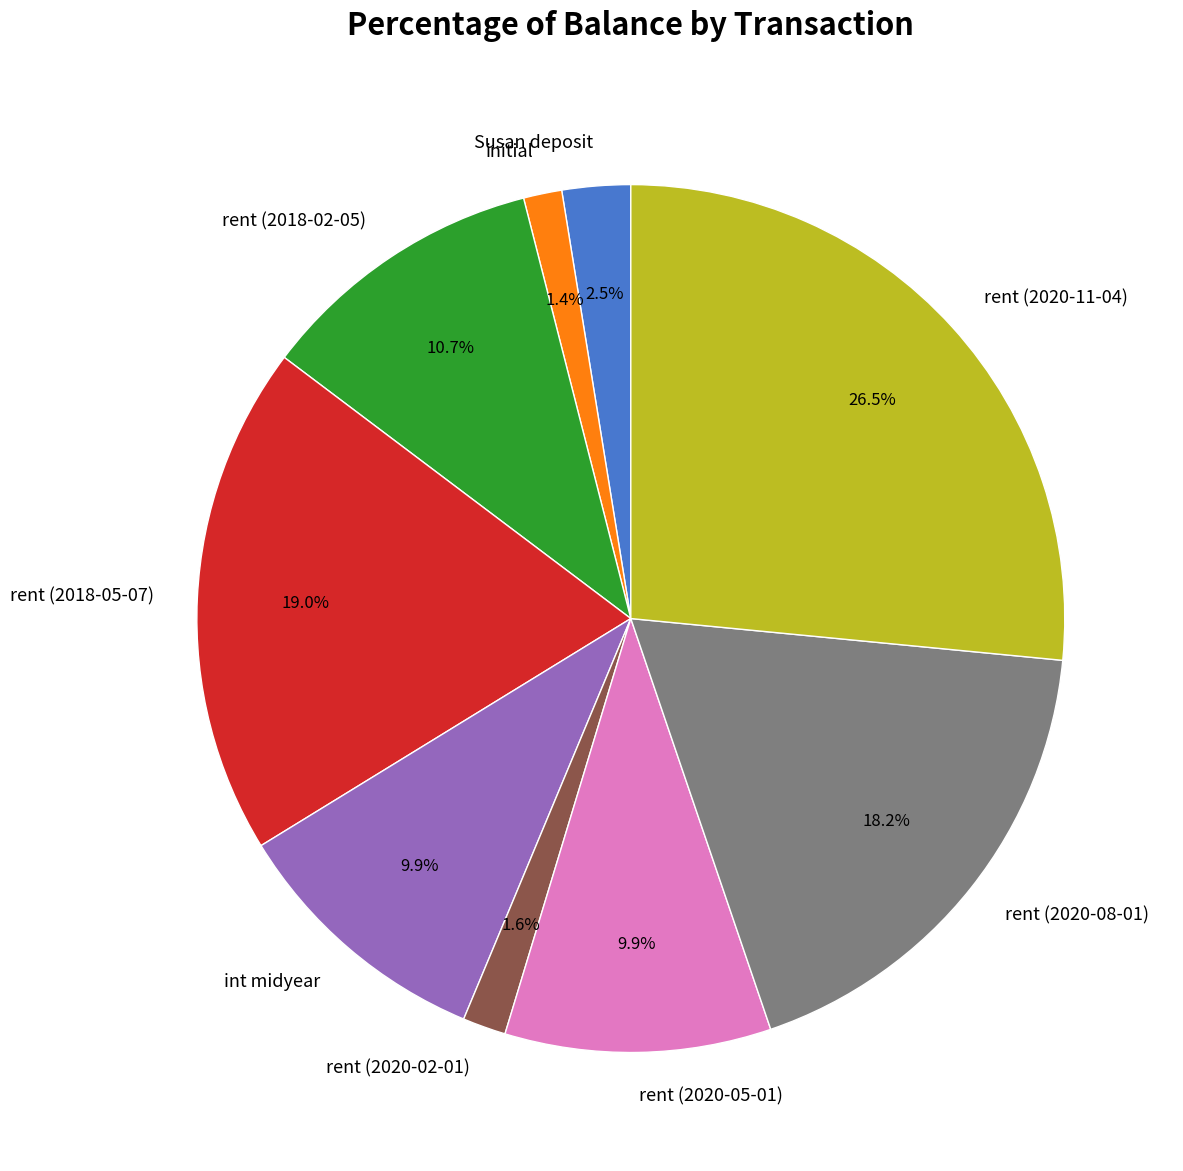

True or false: int midyear accounts for 4% of the total.

False